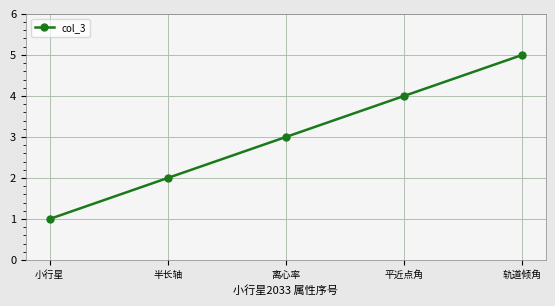

What is the label of the 2nd point from the left?

半长轴